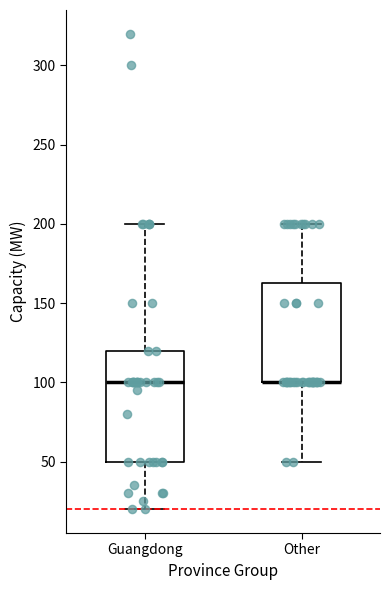

Which box is the tallest, from its lower edge to its upper edge?

Guangdong